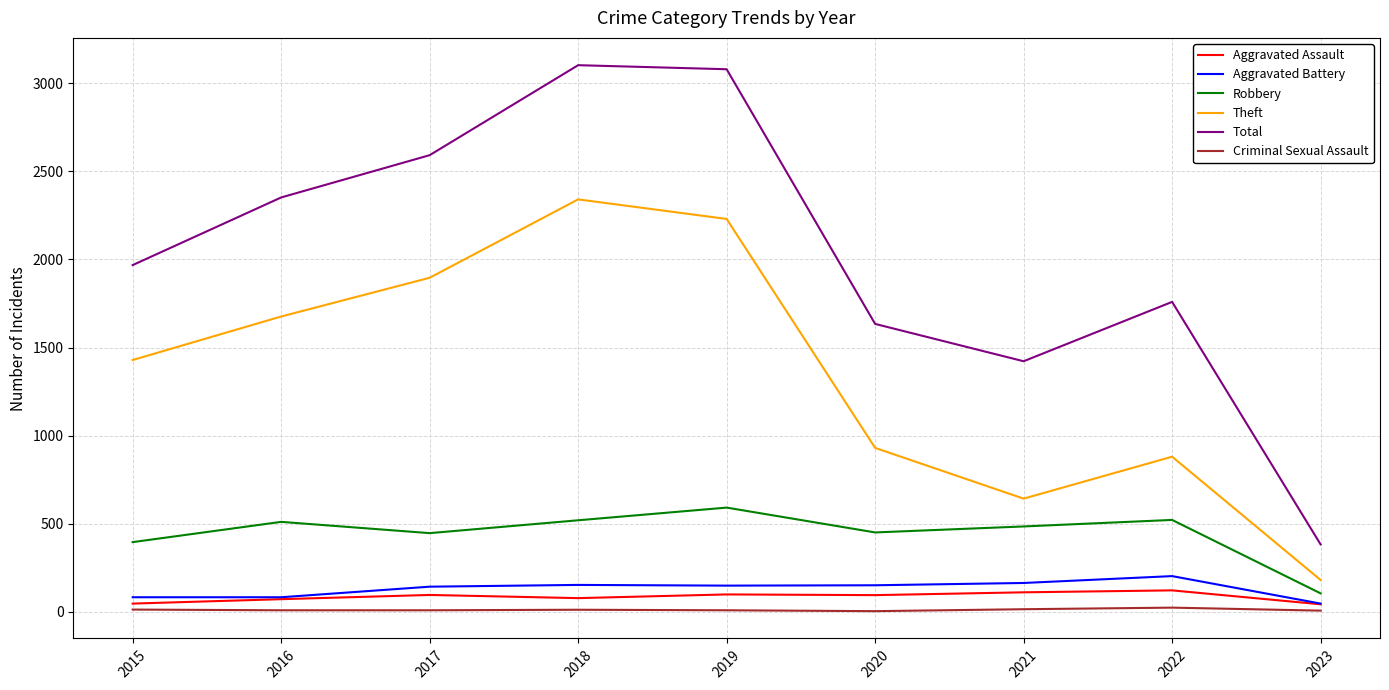

Between 2016 and 2023, which series saw the biggest shift?

Total